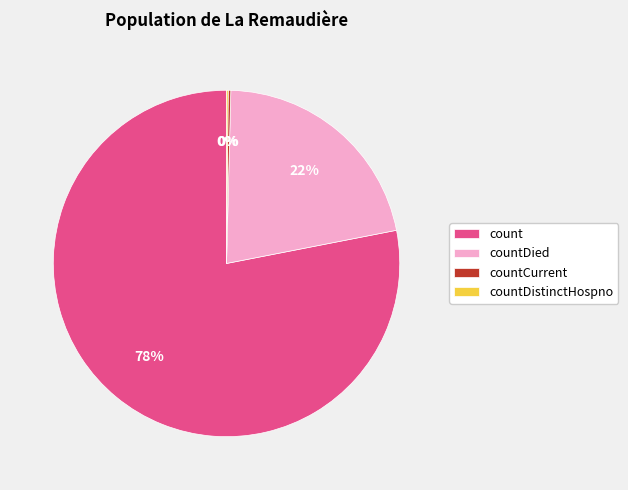

What is the largest slice in the pie chart?

count